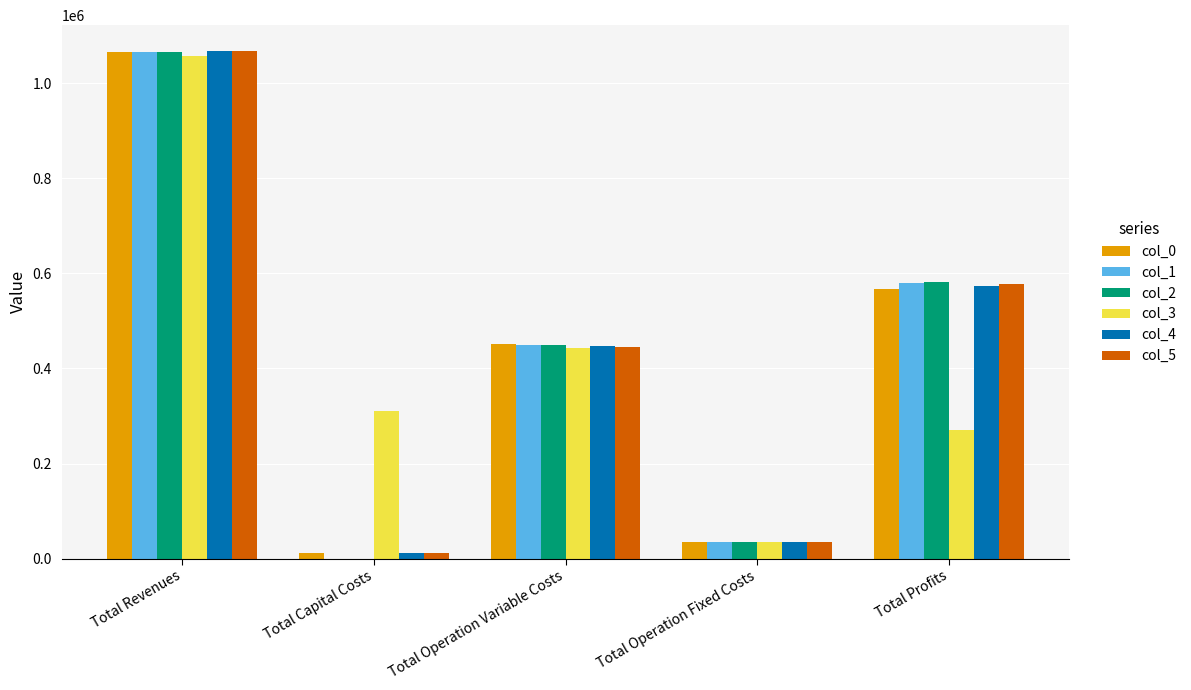

Between Total Operation Fixed Costs and Total Profits, which series saw the biggest shift?

col_2